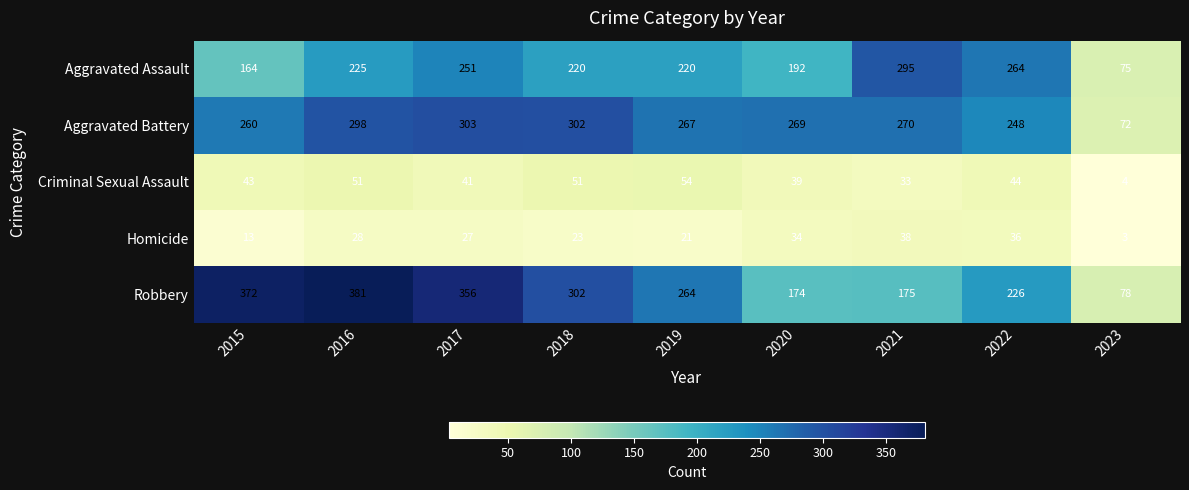

Rank the series at 2016 from highest to lowest value.

Robbery, Aggravated Battery, Aggravated Assault, Criminal Sexual Assault, Homicide